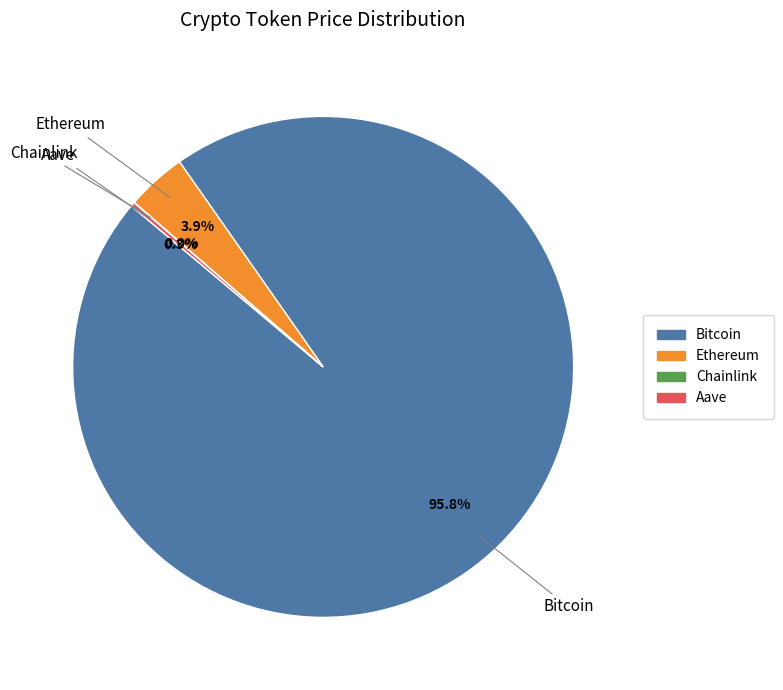

Combined, what portion of the pie is Ethereum and Bitcoin?

99.7%